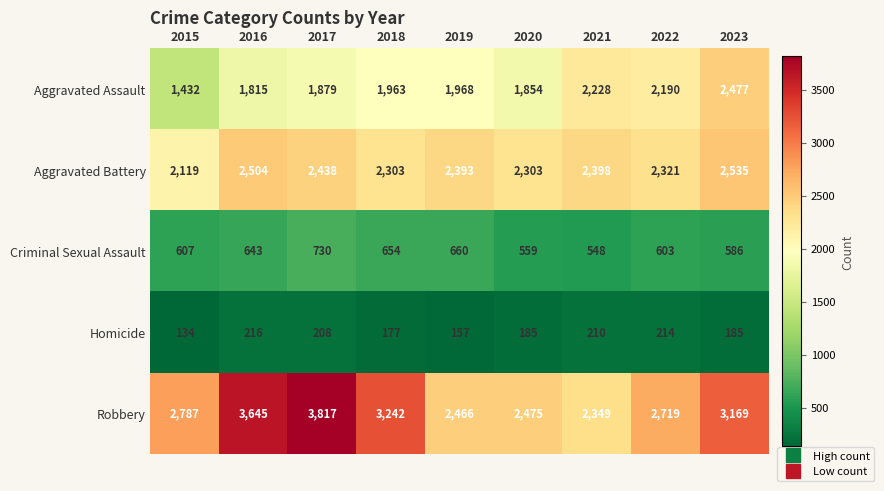

What is the total value across all series at 2015?

7079